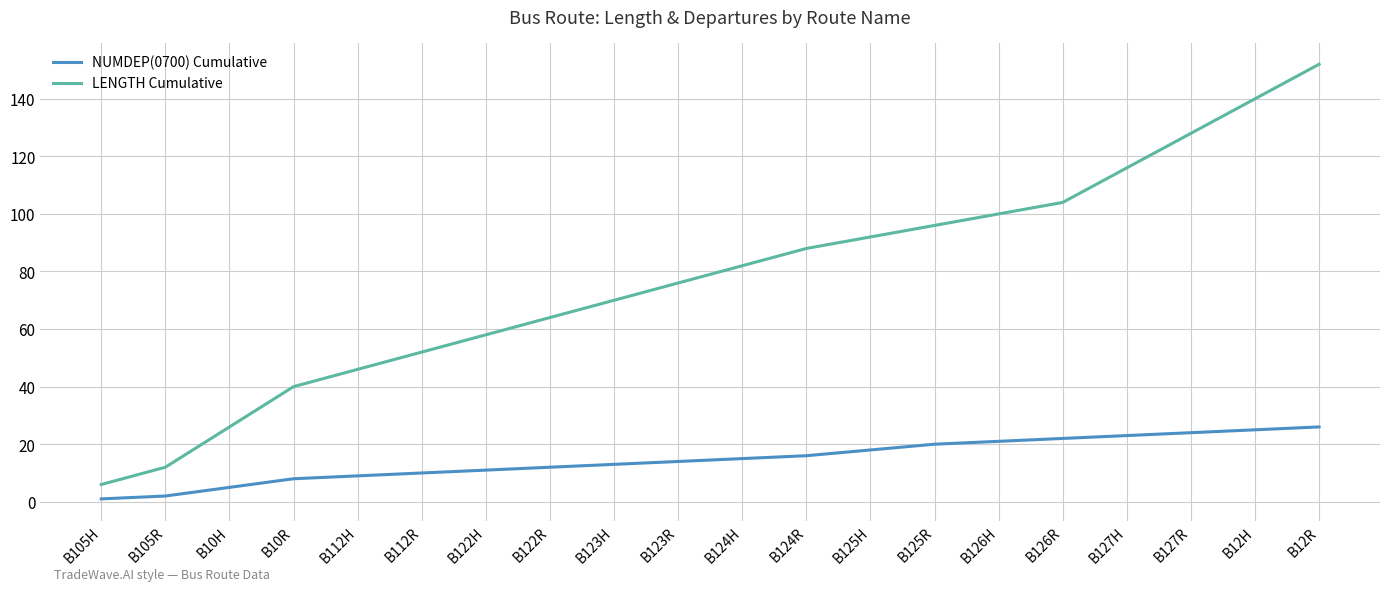

Which series has the largest total across all categories?

LENGTH Cumulative